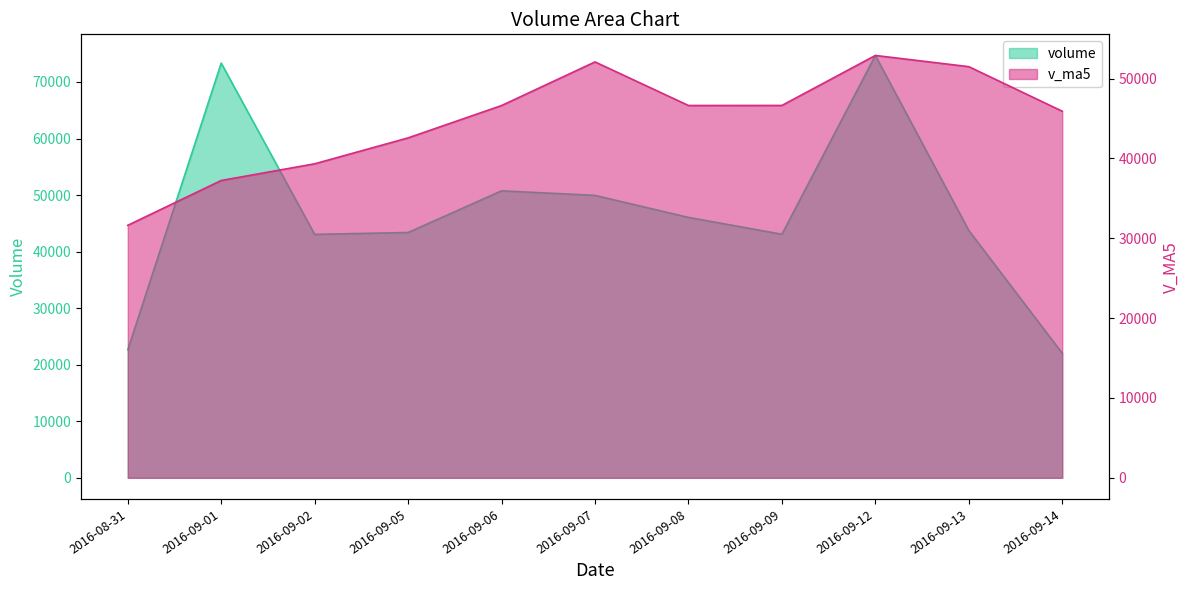

Which category has the lowest value in the volume series?

2016-09-14